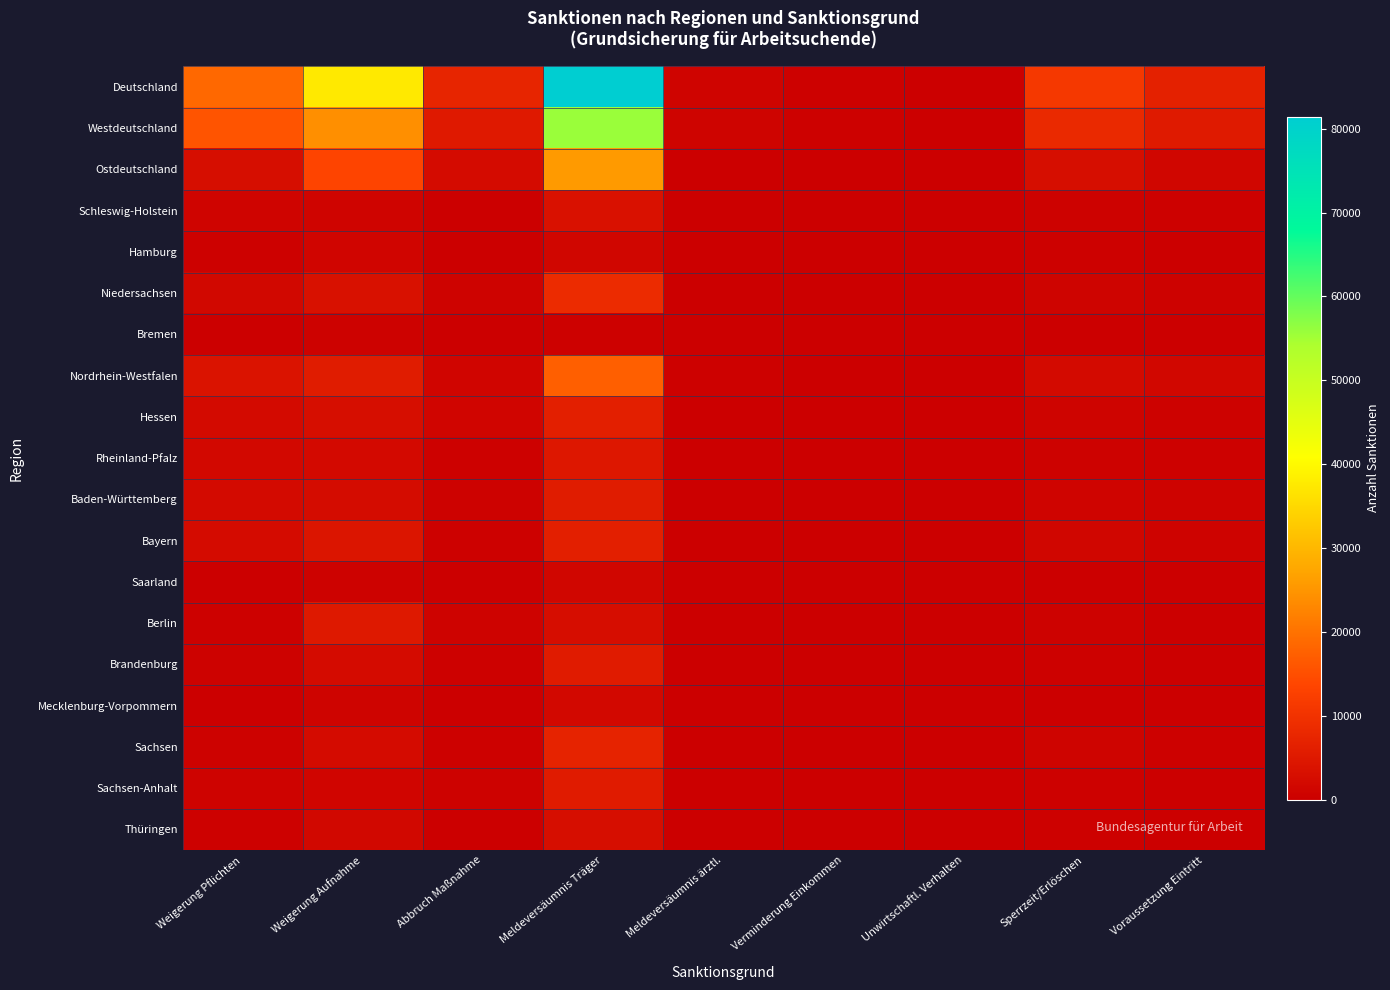

Reading right to left, transcribe all the data shown in this chart.

Deutschland: Voraussetzung Eintritt=6670.9	Sperrzeit/Erlöschen=11183.4	Unwirtschaftl. Verhalten=116.0	Verminderung Einkommen=456.0	Meldeversäumnis ärztl.=995.6	Meldeversäumnis Träger=81428.9	Abbruch Maßnahme=7443.2	Weigerung Aufnahme=37498.1	Weigerung Pflichten=18718.7
Westdeutschland: Voraussetzung Eintritt=5337.9	Sperrzeit/Erlöschen=8234.4	Unwirtschaftl. Verhalten=97.0	Verminderung Einkommen=384.0	Meldeversäumnis ärztl.=818.6	Meldeversäumnis Träger=55815.9	Abbruch Maßnahme=5152.2	Weigerung Aufnahme=24080.1	Weigerung Pflichten=15760.7
Ostdeutschland: Voraussetzung Eintritt=1333.0	Sperrzeit/Erlöschen=2949.0	Unwirtschaftl. Verhalten=19.0	Verminderung Einkommen=72.0	Meldeversäumnis ärztl.=177.0	Meldeversäumnis Träger=25613.0	Abbruch Maßnahme=2291.0	Weigerung Aufnahme=13418.0	Weigerung Pflichten=2958.0
Schleswig-Holstein: Voraussetzung Eintritt=339.0	Sperrzeit/Erlöschen=526.0	Unwirtschaftl. Verhalten=0.0	Verminderung Einkommen=0.0	Meldeversäumnis ärztl.=24.0	Meldeversäumnis Träger=3611.0	Abbruch Maßnahme=217.0	Weigerung Aufnahme=983.0	Weigerung Pflichten=968.0
Hamburg: Voraussetzung Eintritt=135.0	Sperrzeit/Erlöschen=341.0	Unwirtschaftl. Verhalten=0.0	Verminderung Einkommen=0.0	Meldeversäumnis ärztl.=0.0	Meldeversäumnis Träger=1368.0	Abbruch Maßnahme=67.0	Weigerung Aufnahme=1192.0	Weigerung Pflichten=453.0
Niedersachsen: Voraussetzung Eintritt=600.0	Sperrzeit/Erlöschen=949.0	Unwirtschaftl. Verhalten=8.0	Verminderung Einkommen=35.0	Meldeversäumnis ärztl.=151.0	Meldeversäumnis Träger=8598.0	Abbruch Maßnahme=783.0	Weigerung Aufnahme=3448.0	Weigerung Pflichten=1732.0
Bremen: Voraussetzung Eintritt=84.0	Sperrzeit/Erlöschen=150.0	Unwirtschaftl. Verhalten=5.0	Verminderung Einkommen=0.0	Meldeversäumnis ärztl.=0.0	Meldeversäumnis Träger=413.0	Abbruch Maßnahme=78.0	Weigerung Aufnahme=589.0	Weigerung Pflichten=156.0
Nordrhein-Westfalen: Voraussetzung Eintritt=1528.0	Sperrzeit/Erlöschen=2186.0	Unwirtschaftl. Verhalten=28.0	Verminderung Einkommen=137.0	Meldeversäumnis ärztl.=372.0	Meldeversäumnis Träger=17485.0	Abbruch Maßnahme=1164.0	Weigerung Aufnahme=5652.0	Weigerung Pflichten=3939.0
Hessen: Voraussetzung Eintritt=578.0	Sperrzeit/Erlöschen=857.0	Unwirtschaftl. Verhalten=7.0	Verminderung Einkommen=81.0	Meldeversäumnis ärztl.=109.0	Meldeversäumnis Träger=6231.0	Abbruch Maßnahme=1219.0	Weigerung Aufnahme=2891.0	Weigerung Pflichten=2130.0
Rheinland-Pfalz: Voraussetzung Eintritt=444.0	Sperrzeit/Erlöschen=559.0	Unwirtschaftl. Verhalten=9.0	Verminderung Einkommen=24.0	Meldeversäumnis ärztl.=36.0	Meldeversäumnis Träger=4668.0	Abbruch Maßnahme=399.0	Weigerung Aufnahme=1976.0	Weigerung Pflichten=1839.0
Baden-Württemberg: Voraussetzung Eintritt=773.0	Sperrzeit/Erlöschen=1111.0	Unwirtschaftl. Verhalten=11.0	Verminderung Einkommen=52.0	Meldeversäumnis ärztl.=39.0	Meldeversäumnis Träger=5724.0	Abbruch Maßnahme=529.0	Weigerung Aufnahme=2505.0	Weigerung Pflichten=2140.0
Bayern: Voraussetzung Eintritt=755.9	Sperrzeit/Erlöschen=1428.9	Unwirtschaftl. Verhalten=23.0	Verminderung Einkommen=32.0	Meldeversäumnis ärztl.=73.1	Meldeversäumnis Träger=6323.6	Abbruch Maßnahme=450.6	Weigerung Aufnahme=4266.6	Weigerung Pflichten=2284.9
Saarland: Voraussetzung Eintritt=101.0	Sperrzeit/Erlöschen=126.6	Unwirtschaftl. Verhalten=0.0	Verminderung Einkommen=0.0	Meldeversäumnis ärztl.=12.5	Meldeversäumnis Träger=1394.4	Abbruch Maßnahme=245.7	Weigerung Aufnahme=577.6	Weigerung Pflichten=118.8
Berlin: Voraussetzung Eintritt=163.0	Sperrzeit/Erlöschen=560.0	Unwirtschaftl. Verhalten=0.0	Verminderung Einkommen=0.0	Meldeversäumnis ärztl.=21.0	Meldeversäumnis Träger=2776.0	Abbruch Maßnahme=755.0	Weigerung Aufnahme=4936.0	Weigerung Pflichten=342.0
Brandenburg: Voraussetzung Eintritt=262.0	Sperrzeit/Erlöschen=455.0	Unwirtschaftl. Verhalten=5.0	Verminderung Einkommen=18.0	Meldeversäumnis ärztl.=101.0	Meldeversäumnis Träger=5452.0	Abbruch Maßnahme=459.0	Weigerung Aufnahme=2315.0	Weigerung Pflichten=635.0
Mecklenburg-Vorpommern: Voraussetzung Eintritt=129.0	Sperrzeit/Erlöschen=281.0	Unwirtschaftl. Verhalten=0.0	Verminderung Einkommen=0.0	Meldeversäumnis ärztl.=0.0	Meldeversäumnis Träger=1822.0	Abbruch Maßnahme=80.0	Weigerung Aufnahme=820.0	Weigerung Pflichten=292.0
Sachsen: Voraussetzung Eintritt=430.0	Sperrzeit/Erlöschen=818.0	Unwirtschaftl. Verhalten=4.0	Verminderung Einkommen=17.0	Meldeversäumnis ärztl.=21.0	Meldeversäumnis Träger=7073.0	Abbruch Maßnahme=419.0	Weigerung Aufnahme=2372.0	Weigerung Pflichten=574.0
Sachsen-Anhalt: Voraussetzung Eintritt=157.0	Sperrzeit/Erlöschen=408.0	Unwirtschaftl. Verhalten=3.0	Verminderung Einkommen=9.0	Meldeversäumnis ärztl.=23.0	Meldeversäumnis Träger=5489.0	Abbruch Maßnahme=488.0	Weigerung Aufnahme=1266.0	Weigerung Pflichten=673.0
Thüringen: Voraussetzung Eintritt=192.0	Sperrzeit/Erlöschen=427.0	Unwirtschaftl. Verhalten=0.0	Verminderung Einkommen=11.0	Meldeversäumnis ärztl.=0.0	Meldeversäumnis Träger=3001.0	Abbruch Maßnahme=90.0	Weigerung Aufnahme=1709.0	Weigerung Pflichten=442.0